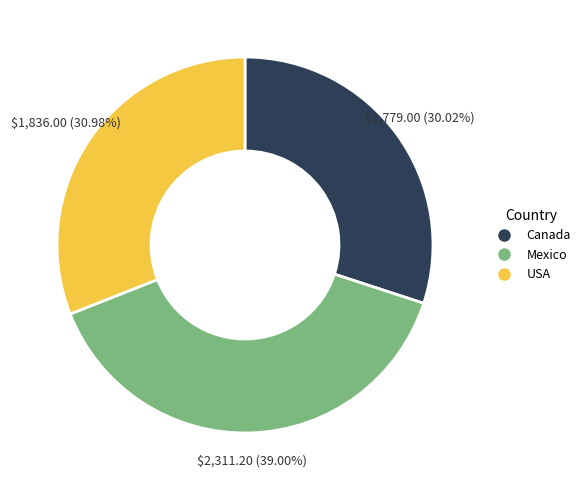

Count the number of slices in the pie.

3